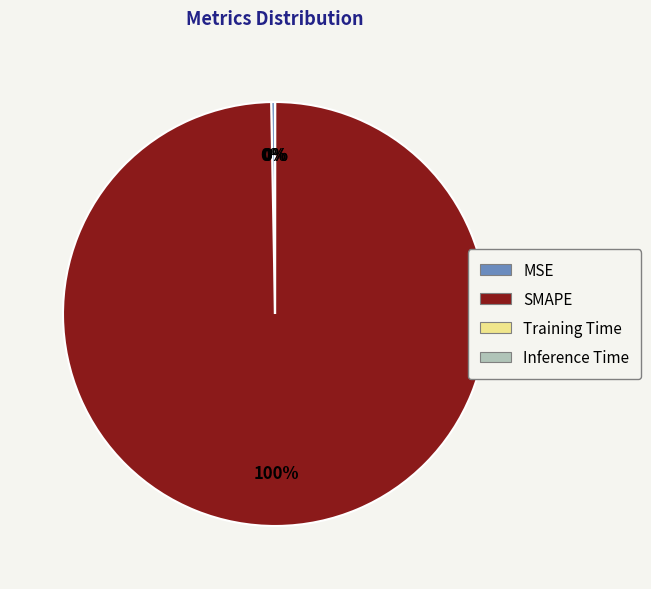

To the nearest percent, what is the average slice percentage?

25%